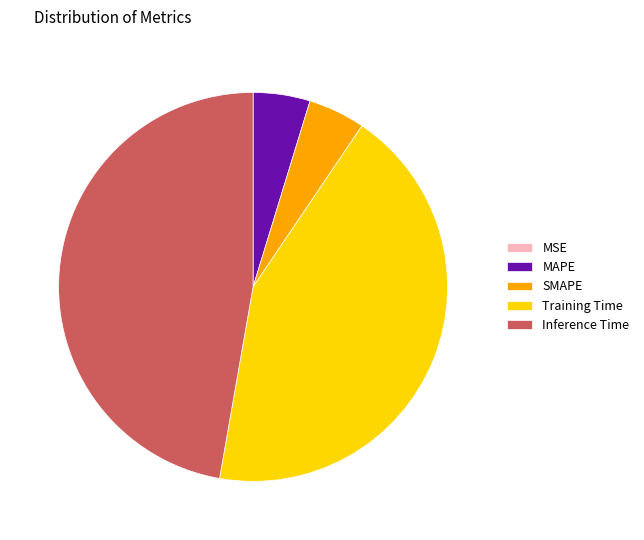

Combined, do Inference Time and SMAPE account for over 50%?

Yes